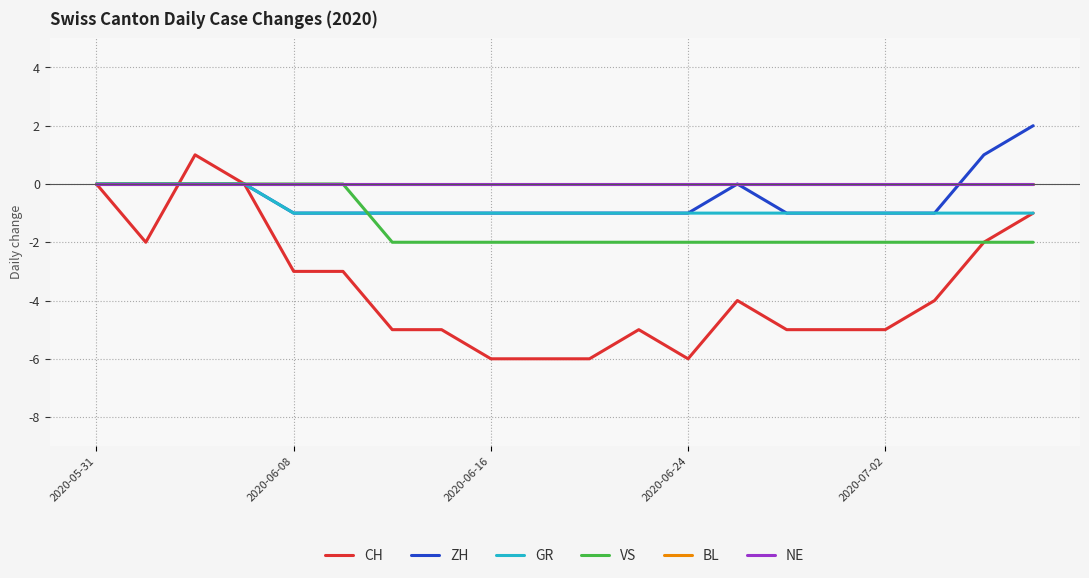

What is the smallest value displayed?

-6